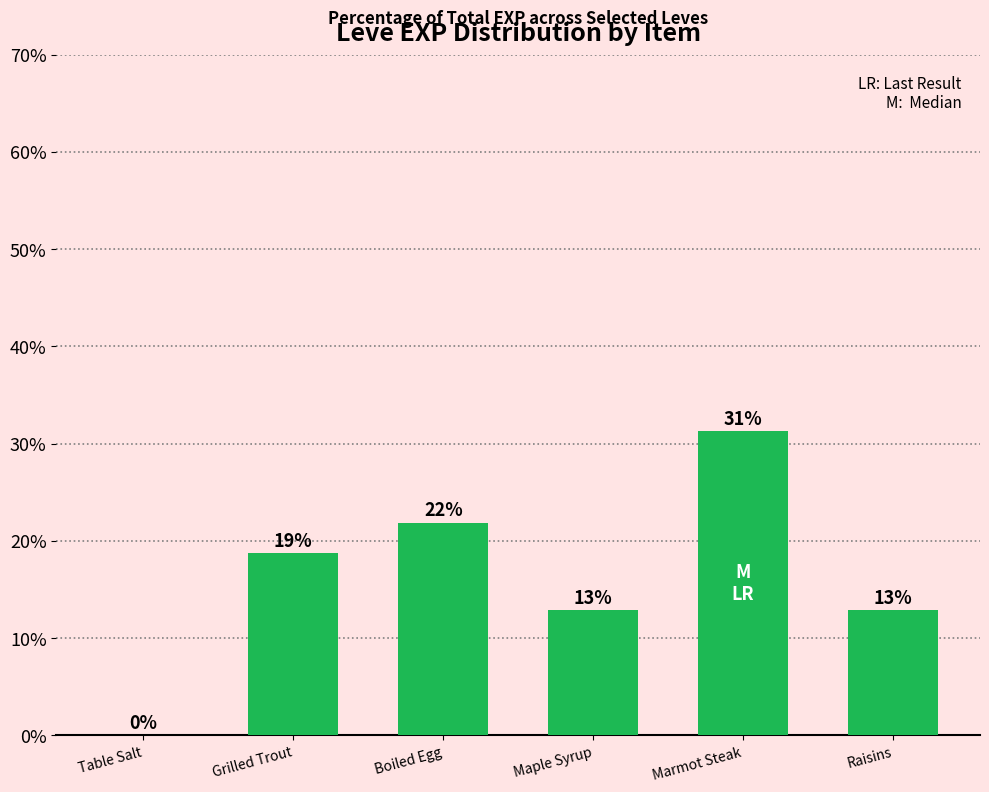

True or false: the data shows 18.7 at Grilled Trout.

True